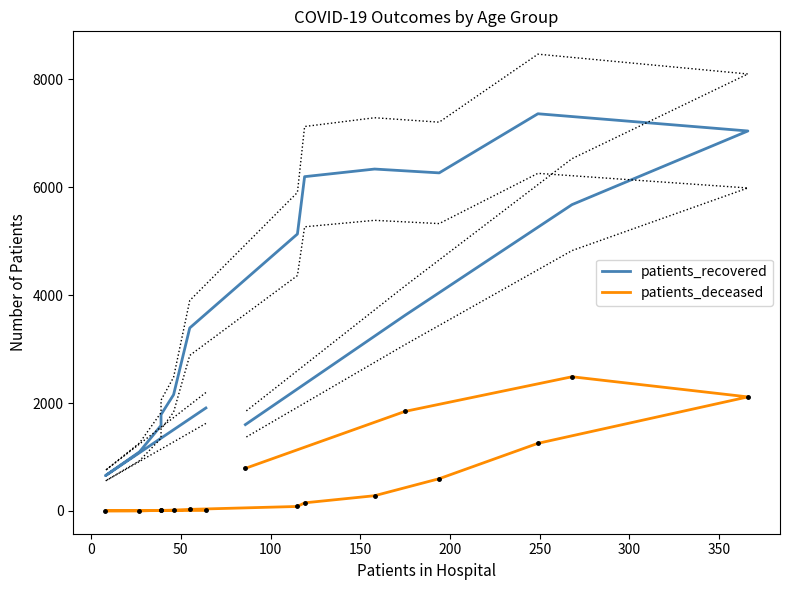

What is the greatest value displayed?

7357